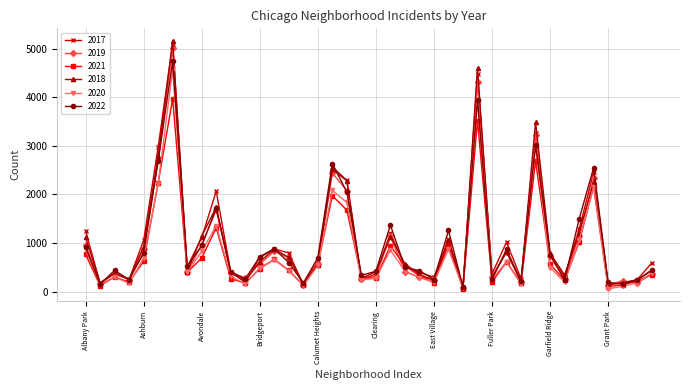

Which series has the largest range (max minus min)?

2018